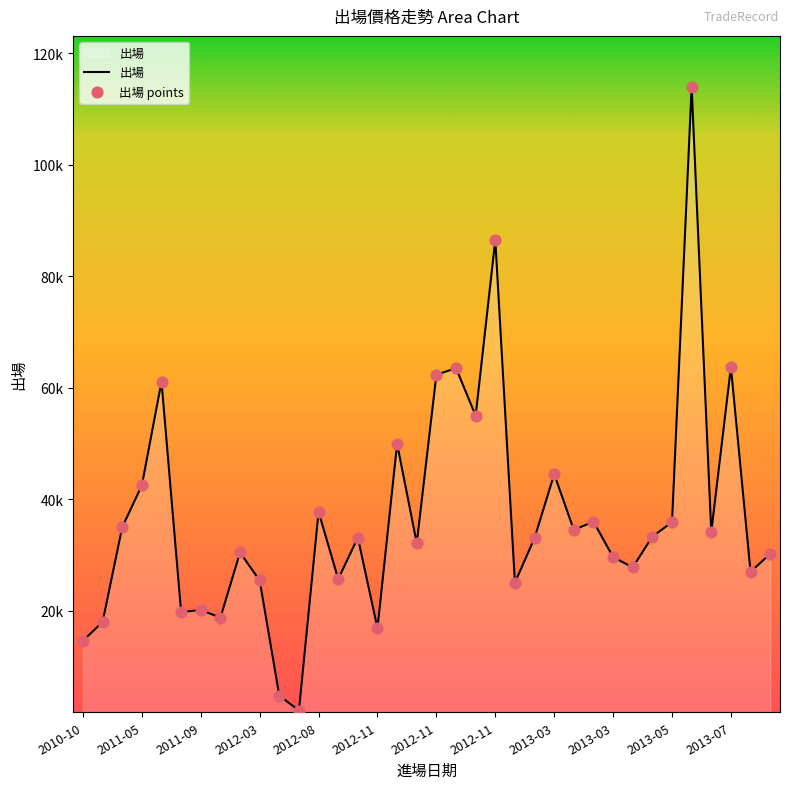

Does the chart have visible grid lines?

No